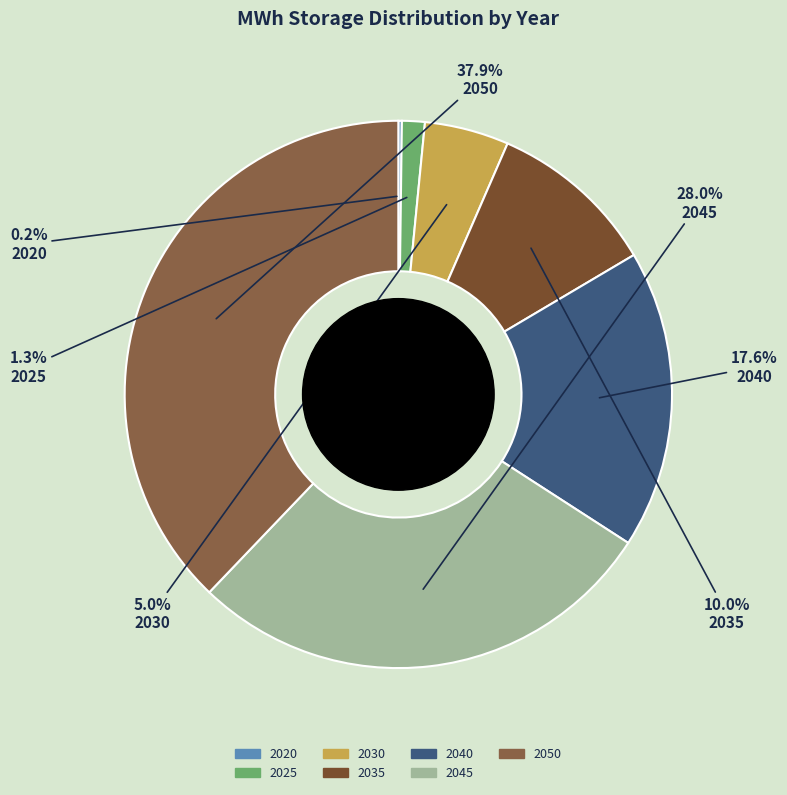

Combined, do 2045 and 2030 account for over 50%?

No